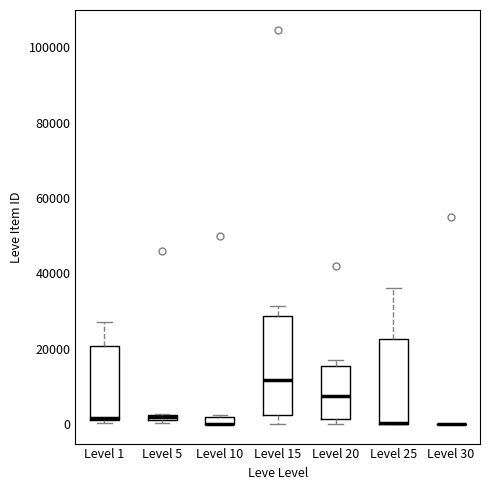

Where does the lower whisker of the box for Level 15 end on the y-axis? The values are not printed on the chart, so give them approximately, as read against the axis.

0